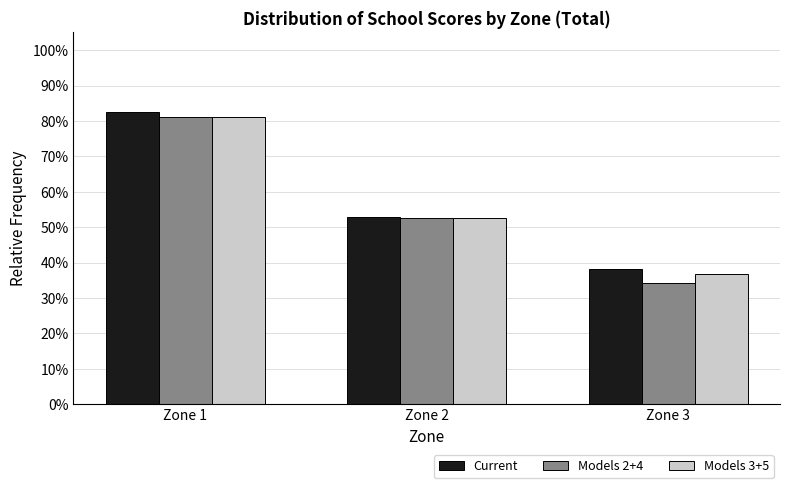

At how many categories does at least one series exceed 0?

3